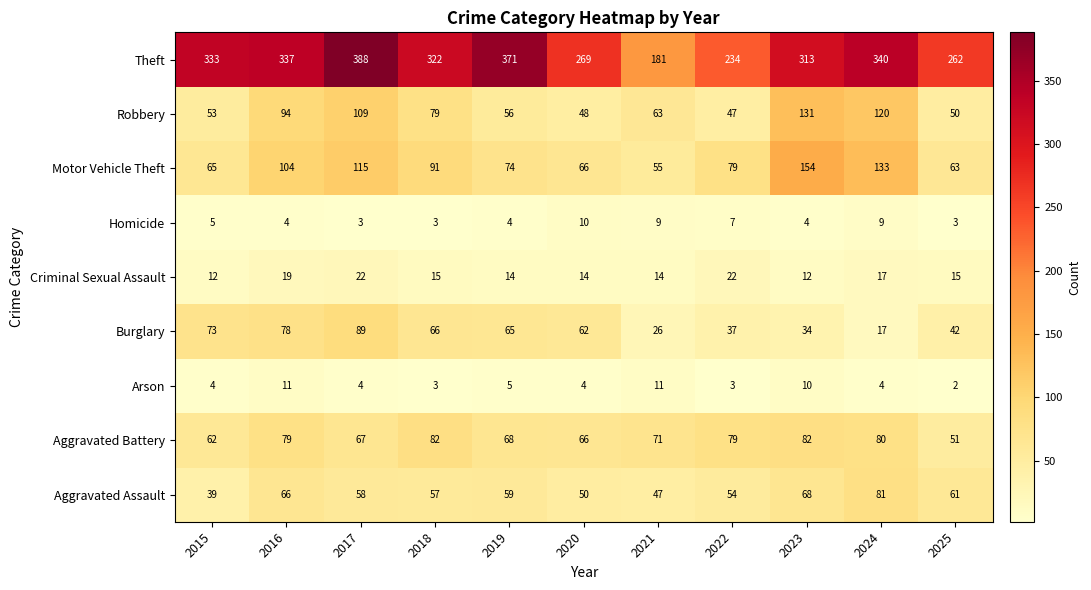

Which series has the largest total across all categories?

Theft